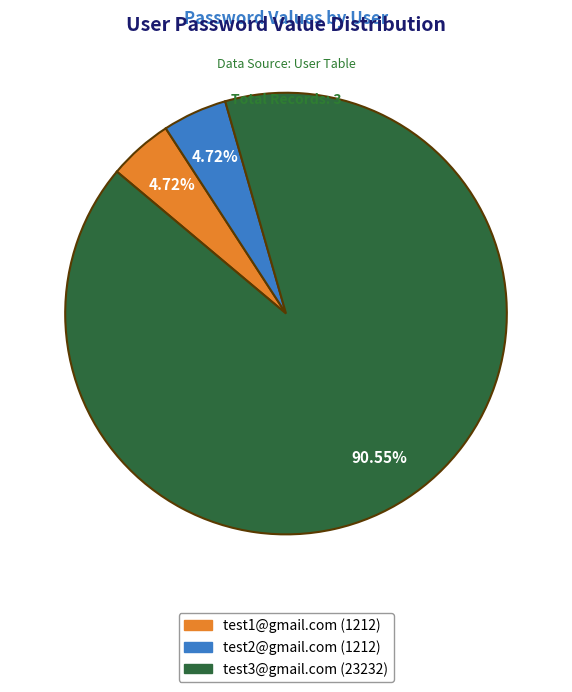

Do test2@gmail.com and test3@gmail.com together represent more than half of the pie?

Yes